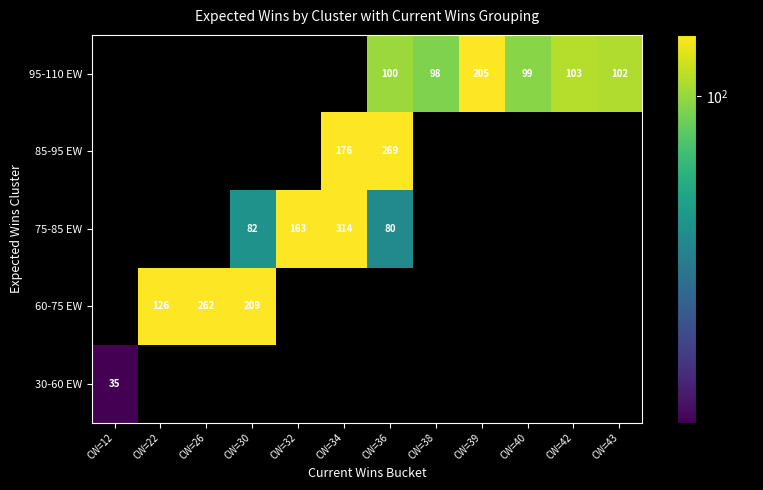

True or false: 60-75 EW has a value of 73.8 at CW=22.

False